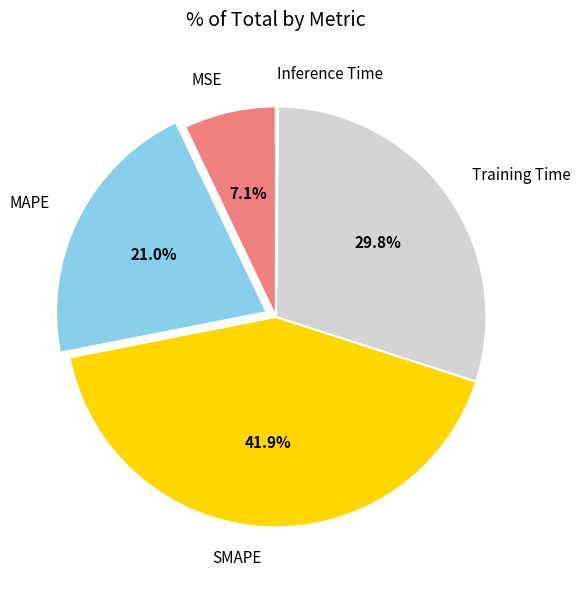

What percentage is the SMAPE slice, to the nearest percent?

42%